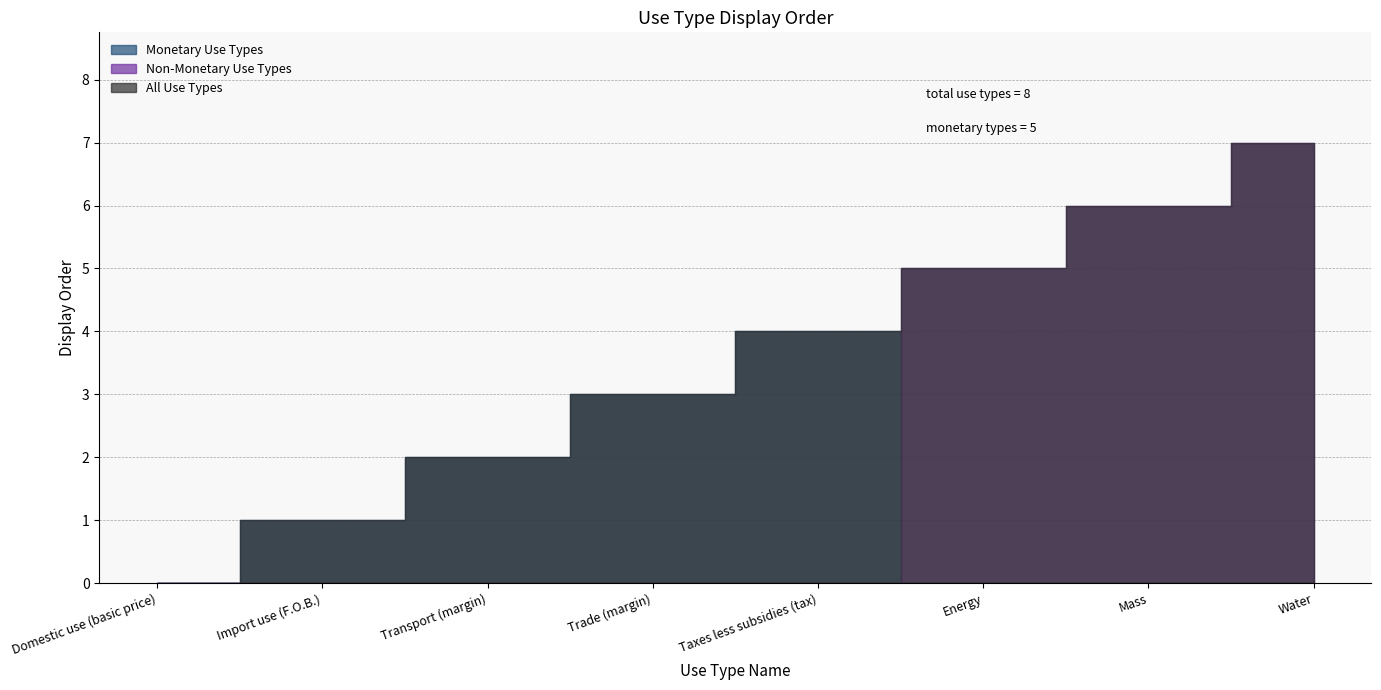

Is it true that the value at Energy is 3?

False